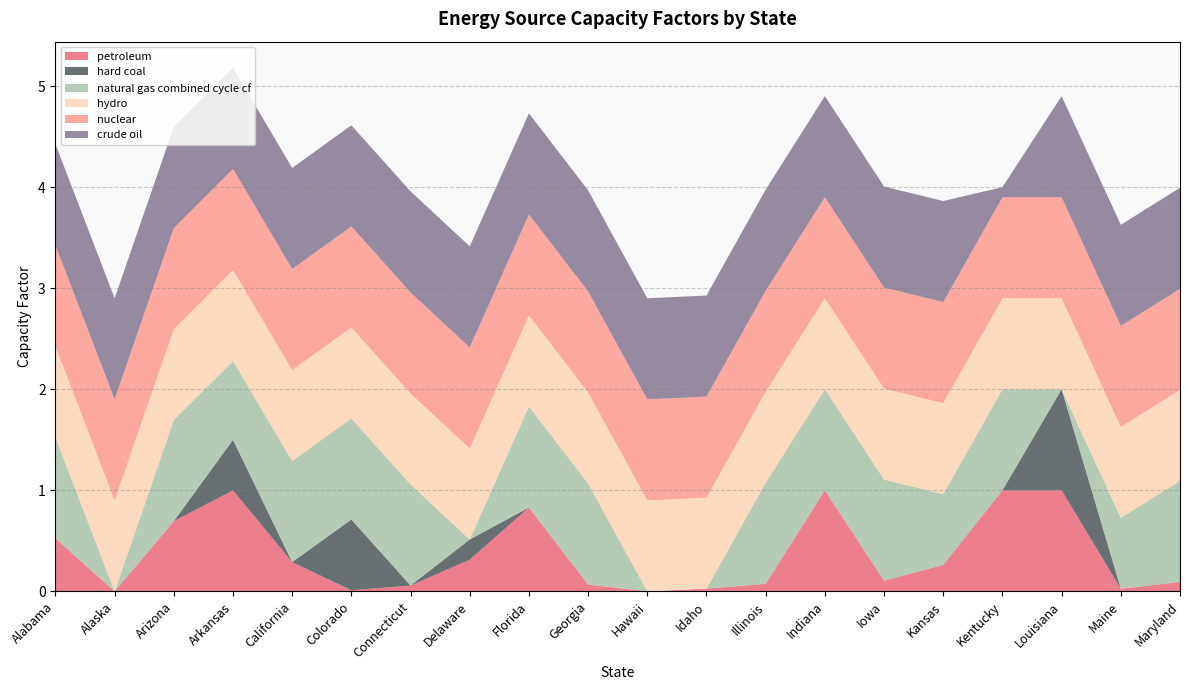

Reading right to left, list all the values displayed in this chart.

petroleum: Maryland=0.1	Maine=0.0	Louisiana=1.0	Kentucky=1.0	Kansas=0.3	Iowa=0.1	Indiana=1.0	Illinois=0.1	Idaho=0.0	Hawaii=0.0	Georgia=0.1	Florida=0.8	Delaware=0.3	Connecticut=0.1	Colorado=0.0	California=0.3	Arkansas=1.0	Arizona=0.7	Alaska=0.0	Alabama=0.5
hard coal: Maryland=0.0	Maine=0.0	Louisiana=1.0	Kentucky=0.0	Kansas=0.0	Iowa=0.0	Indiana=0.0	Illinois=0.0	Idaho=0.0	Hawaii=0.0	Georgia=0.0	Florida=0.0	Delaware=0.2	Connecticut=0.0	Colorado=0.7	California=0.0	Arkansas=0.5	Arizona=0.0	Alaska=0.0	Alabama=0.0
natural gas combined cycle cf: Maryland=1.0	Maine=0.7	Louisiana=0.0	Kentucky=1.0	Kansas=0.7	Iowa=1.0	Indiana=1.0	Illinois=1.0	Idaho=0.0	Hawaii=0.0	Georgia=1.0	Florida=1.0	Delaware=0.0	Connecticut=1.0	Colorado=1.0	California=1.0	Arkansas=0.8	Arizona=1.0	Alaska=0.0	Alabama=1.0
hydro: Maryland=0.9	Maine=0.9	Louisiana=0.9	Kentucky=0.9	Kansas=0.9	Iowa=0.9	Indiana=0.9	Illinois=0.9	Idaho=0.9	Hawaii=0.9	Georgia=0.9	Florida=0.9	Delaware=0.9	Connecticut=0.9	Colorado=0.9	California=0.9	Arkansas=0.9	Arizona=0.9	Alaska=0.9	Alabama=0.9
nuclear: Maryland=1.0	Maine=1.0	Louisiana=1.0	Kentucky=1.0	Kansas=1.0	Iowa=1.0	Indiana=1.0	Illinois=1.0	Idaho=1.0	Hawaii=1.0	Georgia=1.0	Florida=1.0	Delaware=1.0	Connecticut=1.0	Colorado=1.0	California=1.0	Arkansas=1.0	Arizona=1.0	Alaska=1.0	Alabama=1.0
crude oil: Maryland=1.0	Maine=1.0	Louisiana=1.0	Kentucky=0.1	Kansas=1.0	Iowa=1.0	Indiana=1.0	Illinois=1.0	Idaho=1.0	Hawaii=1.0	Georgia=1.0	Florida=1.0	Delaware=1.0	Connecticut=1.0	Colorado=1.0	California=1.0	Arkansas=1.0	Arizona=1.0	Alaska=1.0	Alabama=1.0